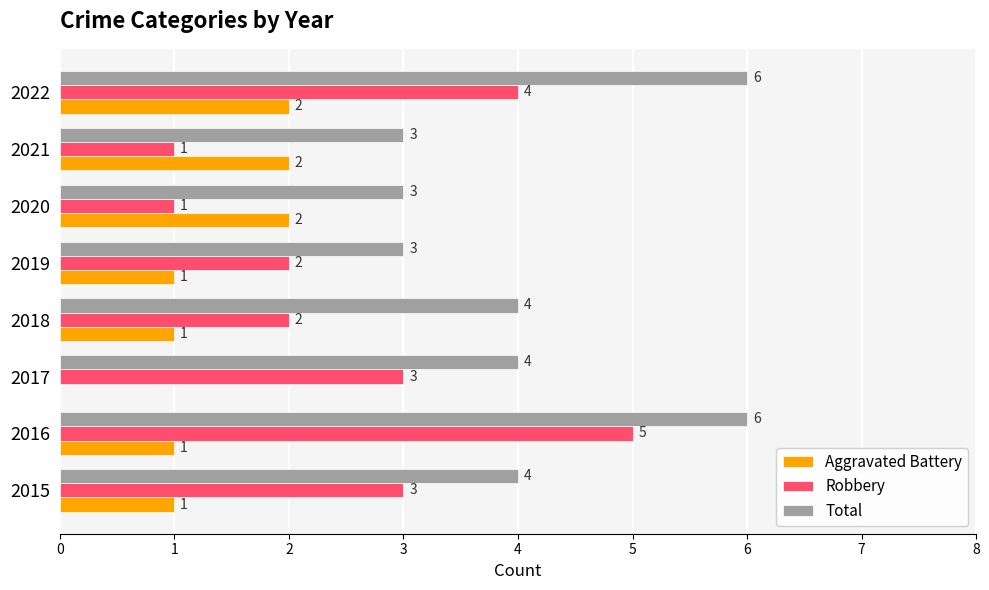

What value does the Robbery series have at 2022?

4